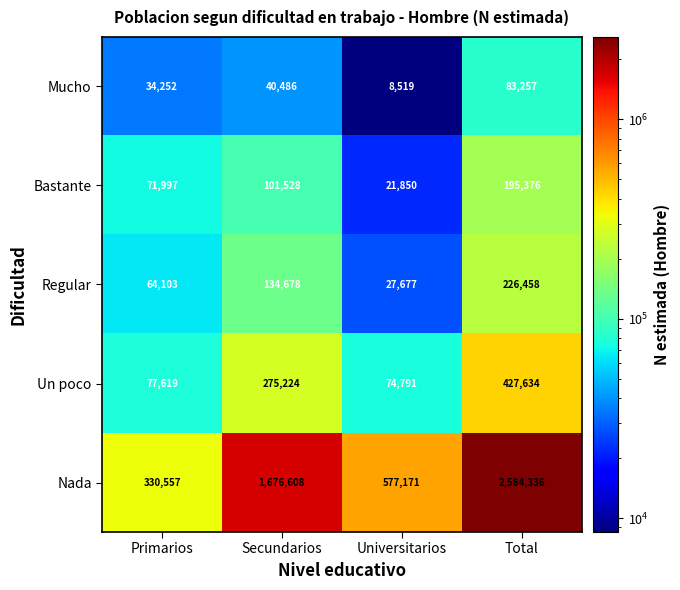

How many categories are shown in the chart?

4